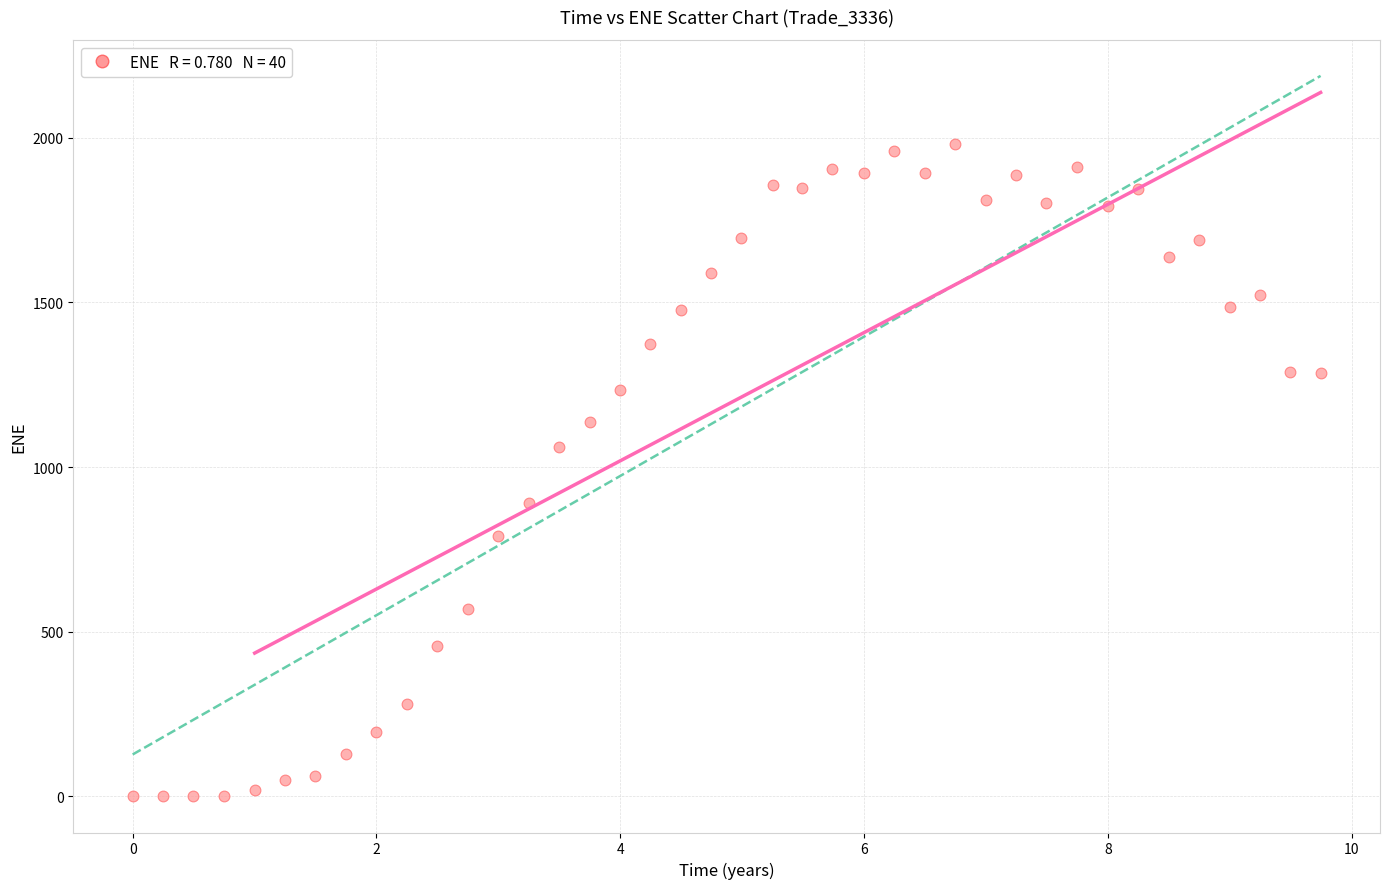

What Y value in the scatter plot is closest to 990?

1059.8